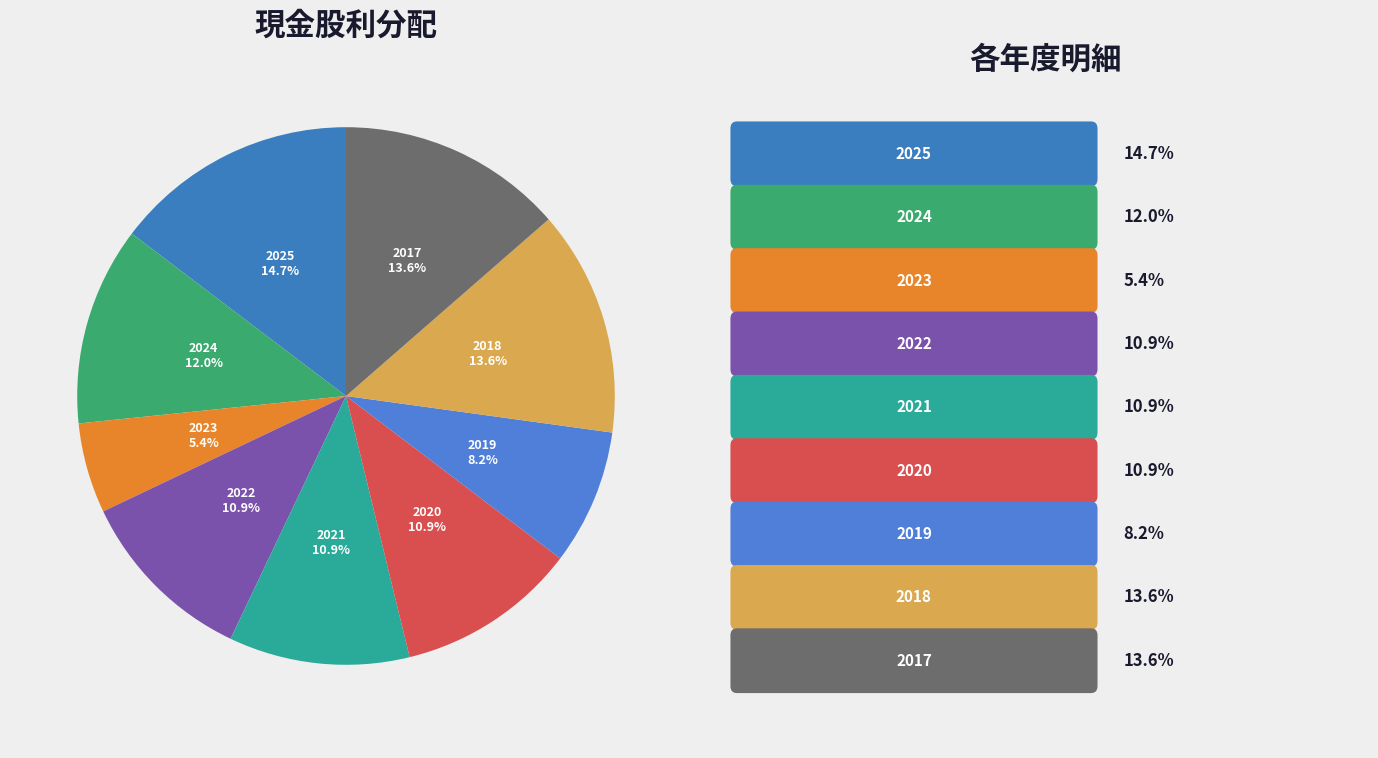

Which category has the biggest portion of the pie?

2025